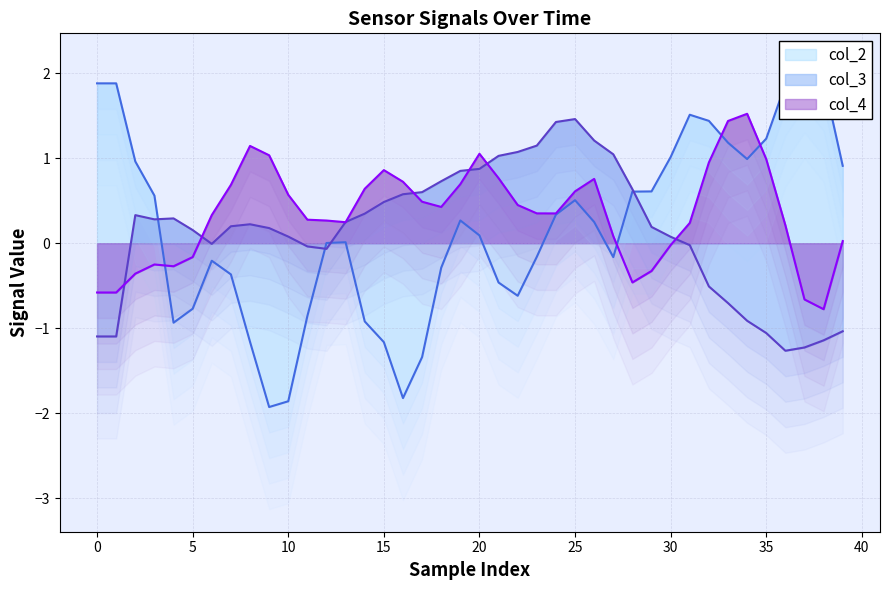

What is the label of the 12th point from the right?

28